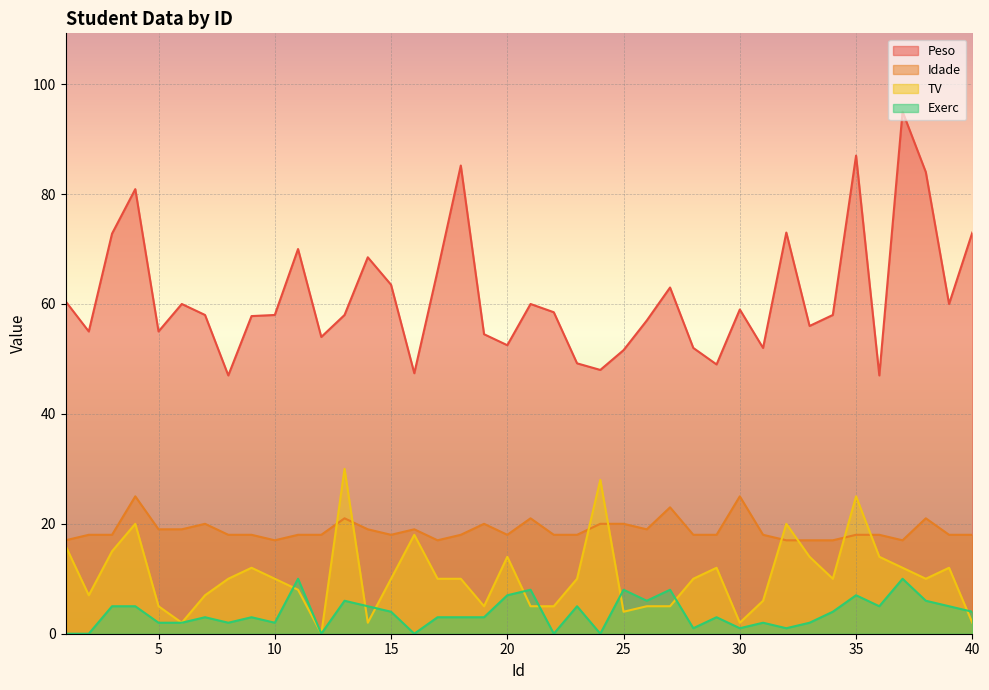

The value of TV at 22 is 5.0. True or false?

True